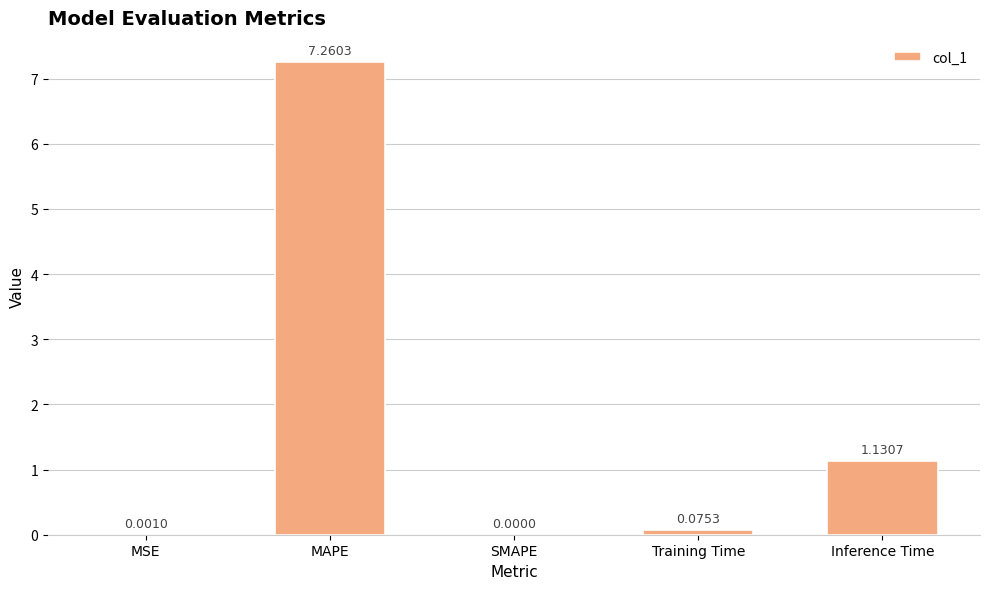

Which label corresponds to the largest value in the chart?

MAPE